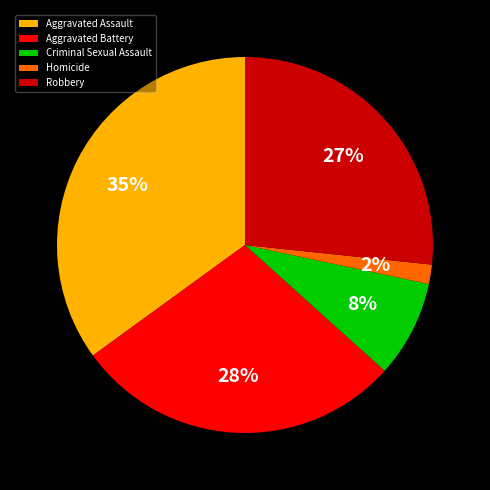

The Homicide slice represents 11% of the pie. True or false?

False